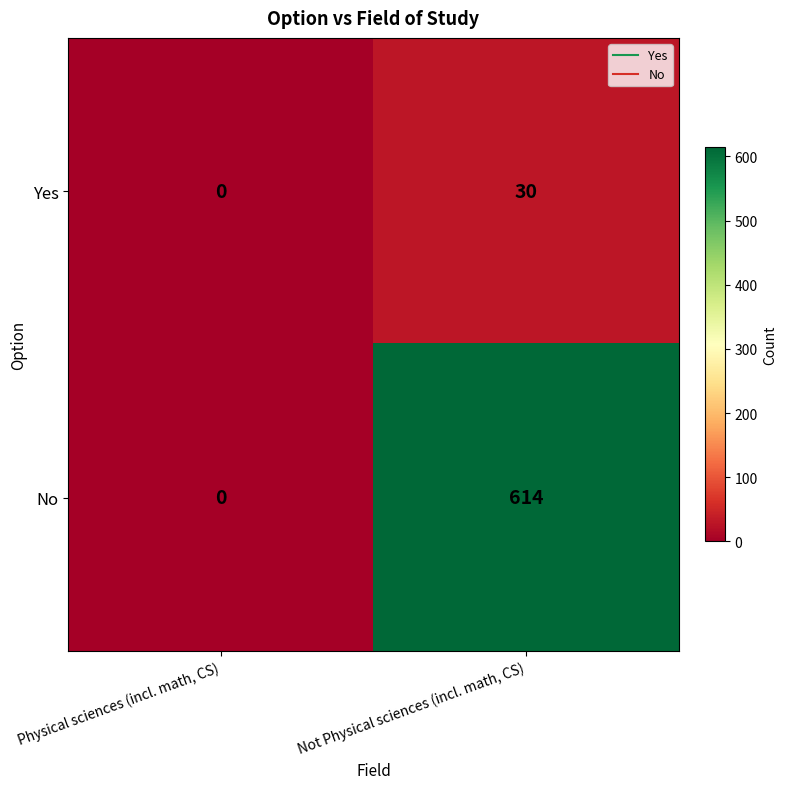

What is the average value of the Yes series?

15